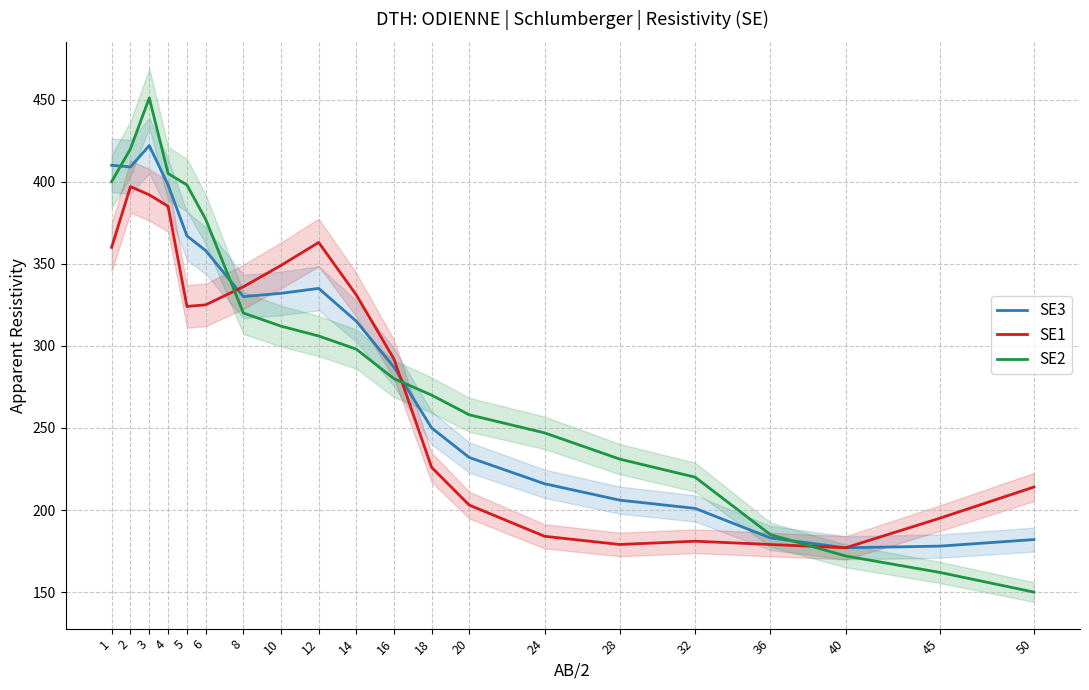

What is the value of the SE1 point at the 17th from the left?

179